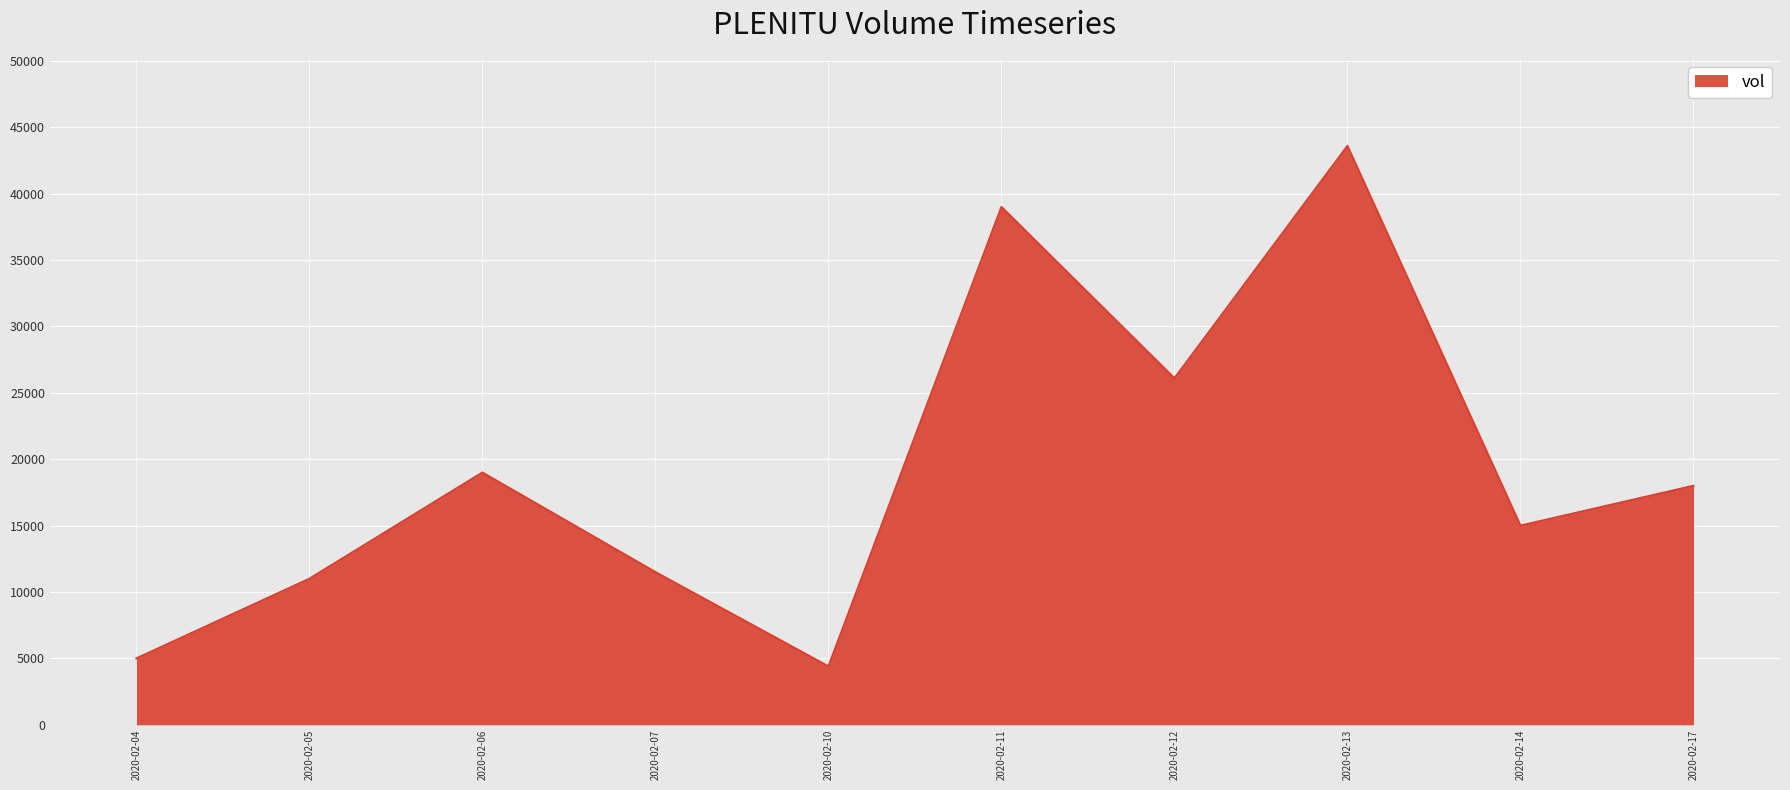

What is the difference between the maximum and second lowest values?

38600